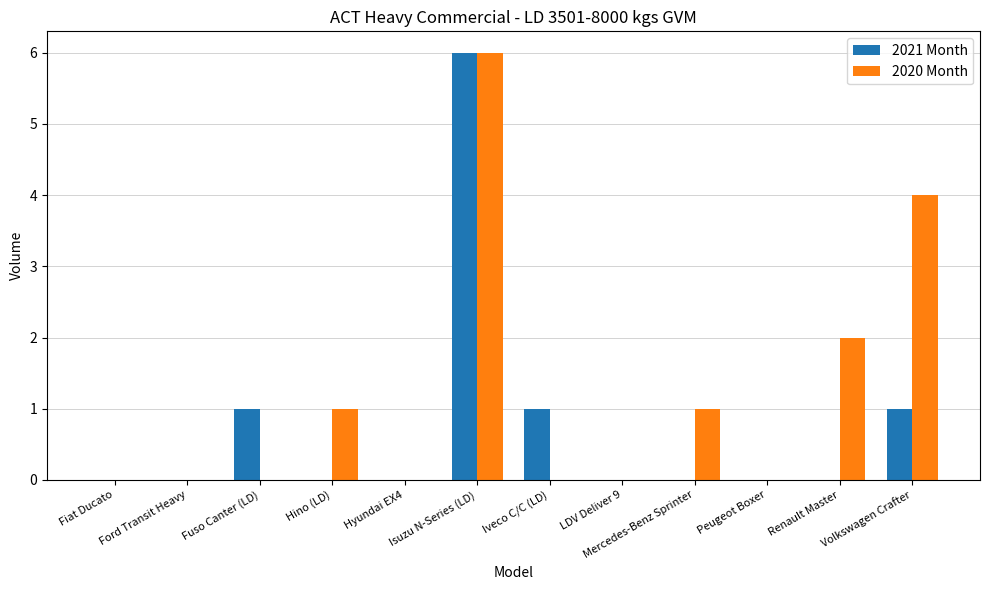

Which series has the largest total across all categories?

2020 Month